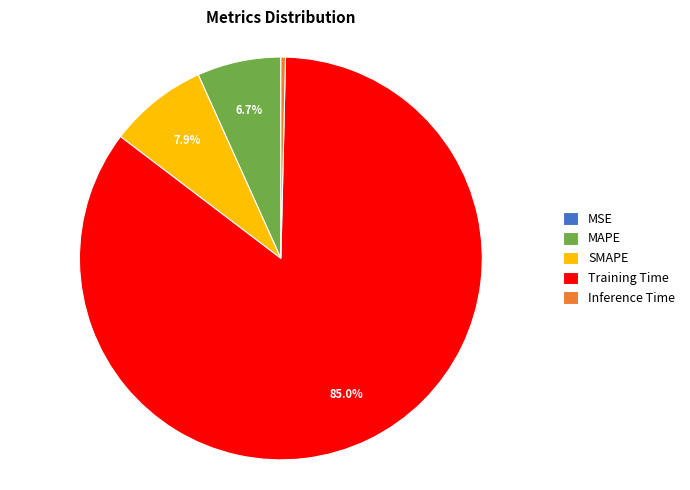

To the nearest percent, what portion does Training Time represent?

85%